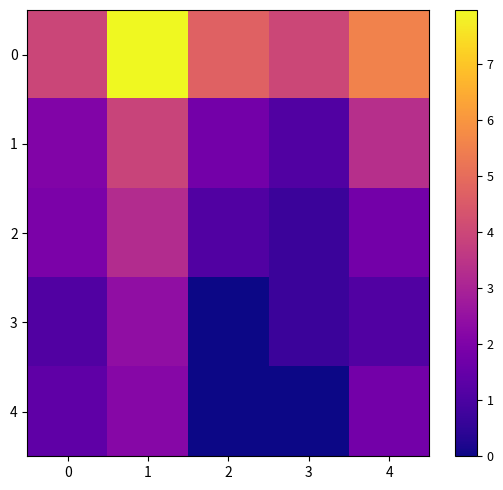

How many series are shown in this chart?

5